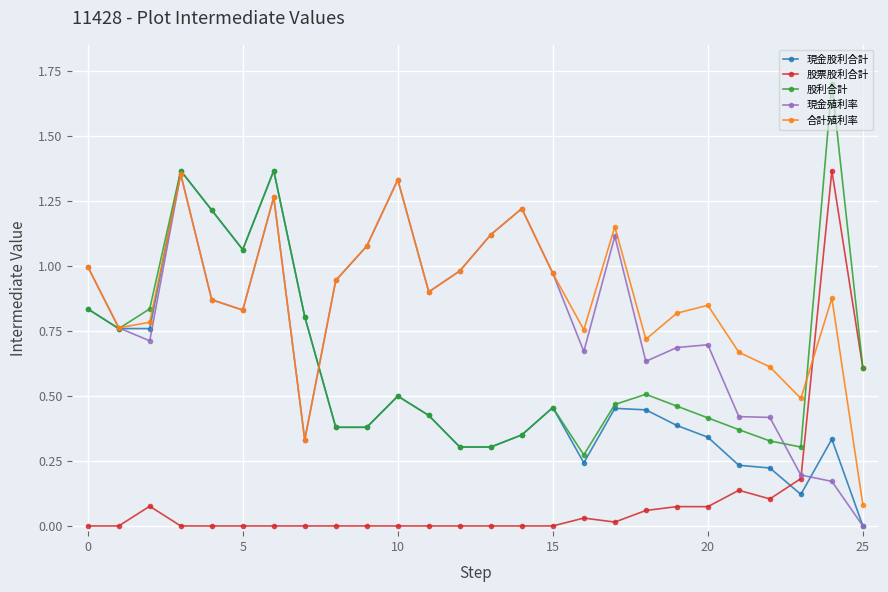

Which series has the largest total across all categories?

合計殖利率